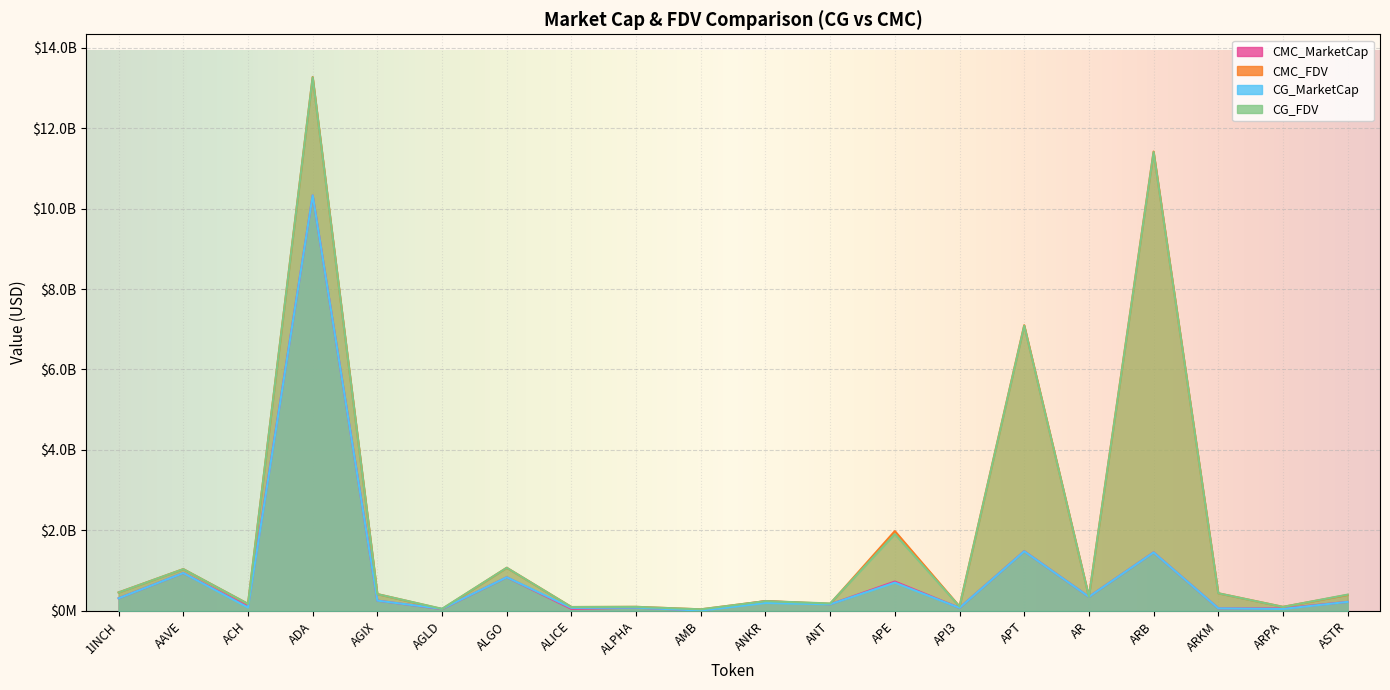

What is the label of the 2nd point from the left?

AAVE